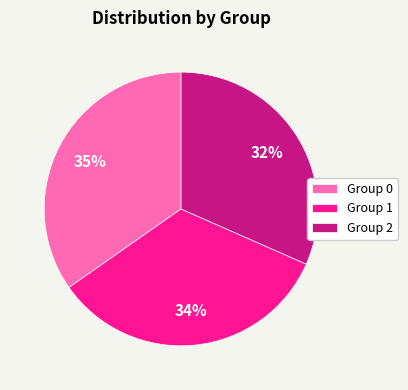

To the nearest percent, what percentage of the pie is Group 0?

35%